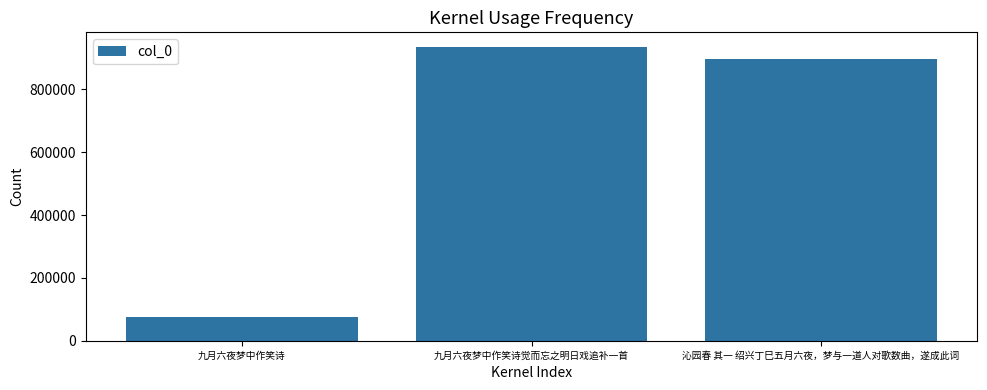

What is the average value?

635736